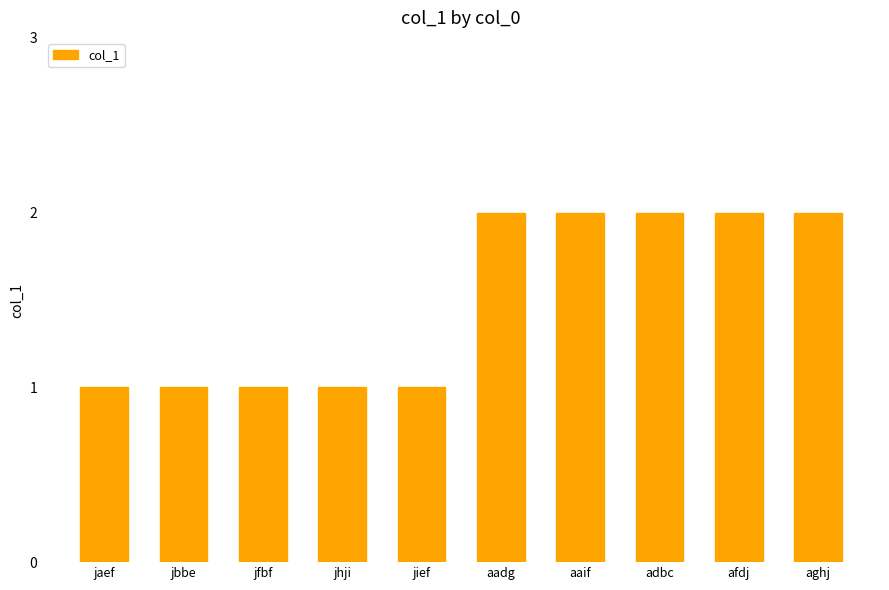

Count the values in the range 1 to 2.

10